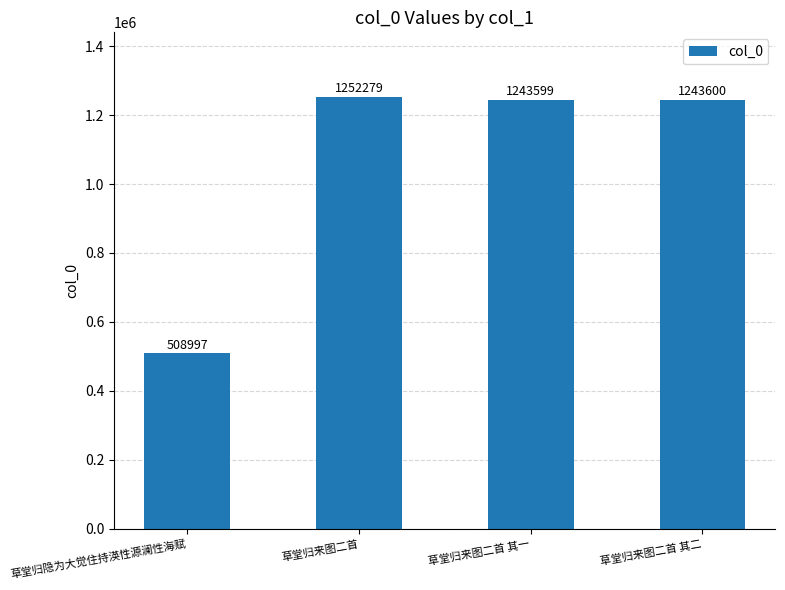

What is the difference between the maximum and minimum values?

743282